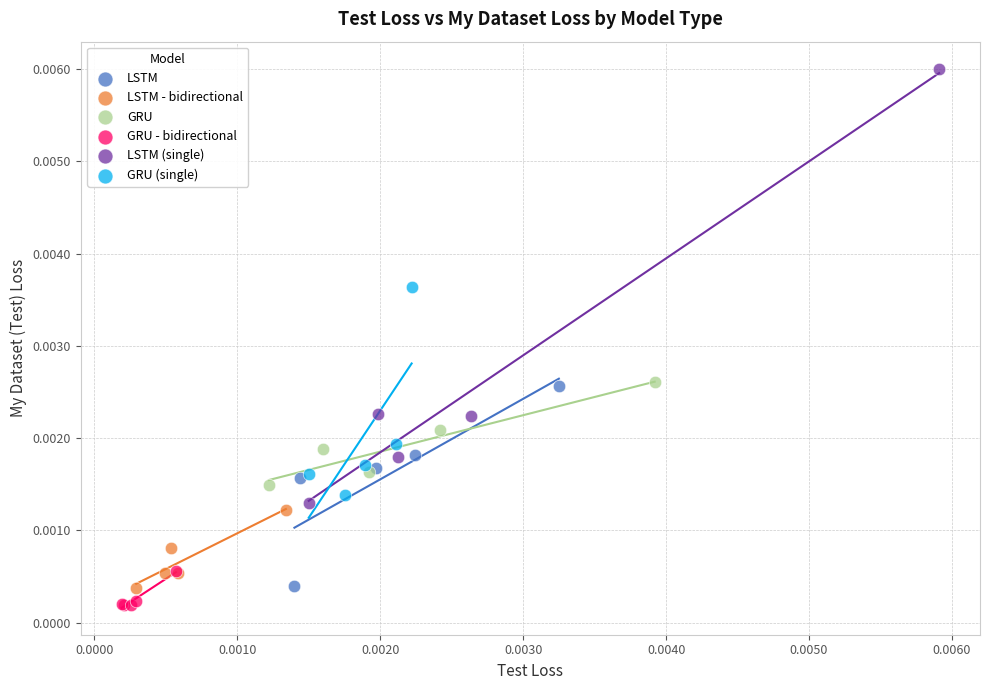

Which series has the largest Y range (max minus min)?

LSTM (single)